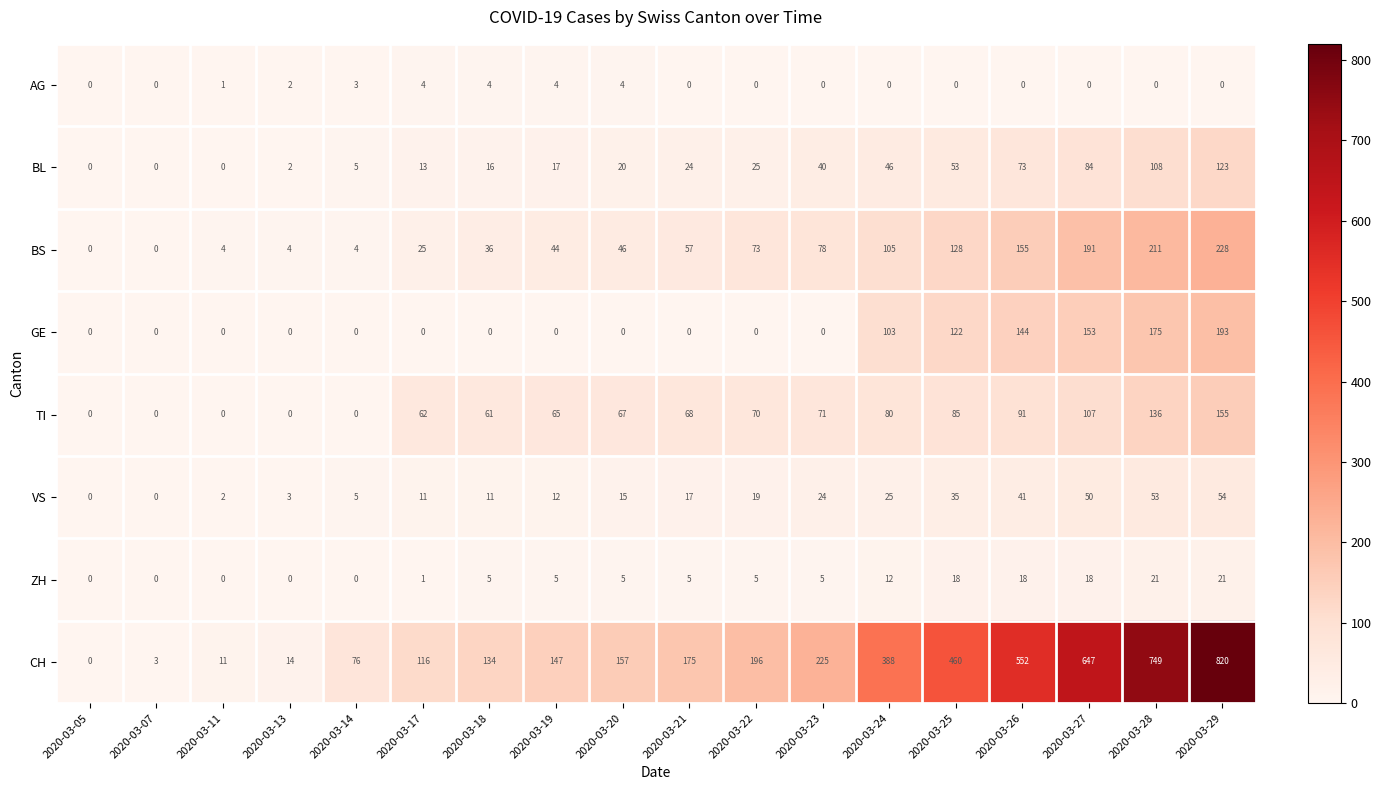

What is the difference between the BS values at 2020-03-21 and 2020-03-23?

21